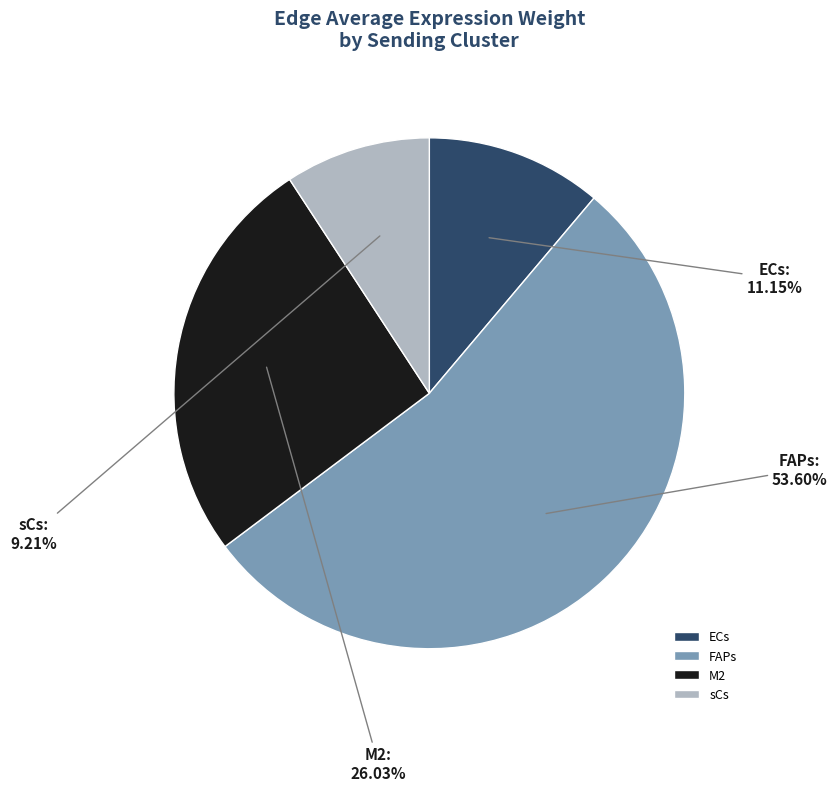

Which slice is the largest?

FAPs